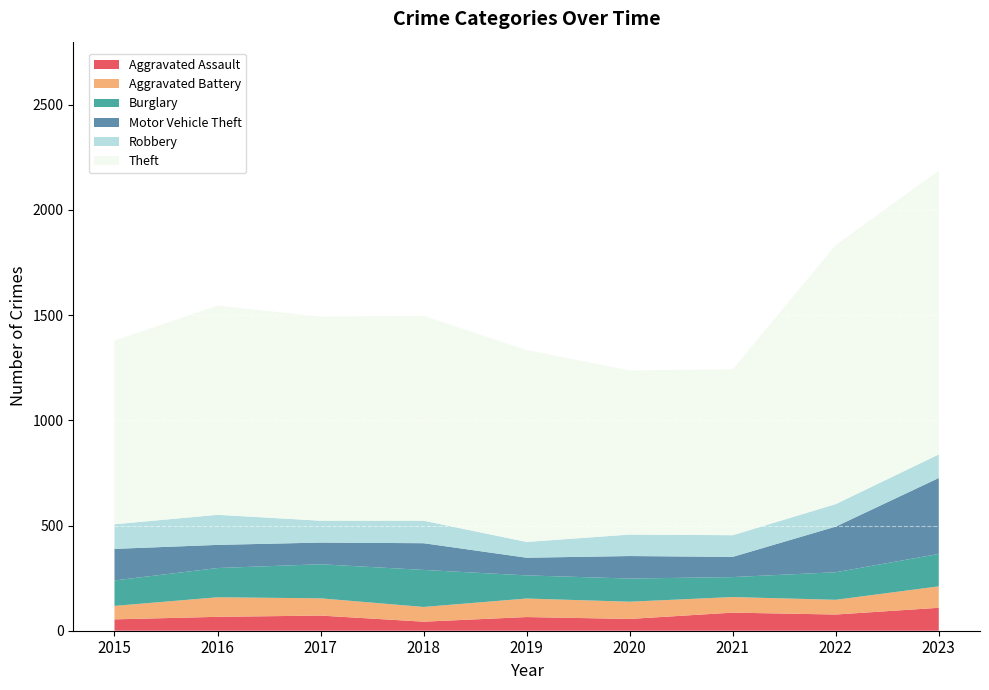

Reading left to right, what are all the values shown in this chart?

Aggravated Assault: 2015=54	2016=66	2017=72	2018=43	2019=65	2020=56	2021=86	2022=77	2023=109
Aggravated Battery: 2015=64	2016=93	2017=82	2018=70	2019=88	2020=82	2021=74	2022=70	2023=102
Burglary: 2015=121	2016=139	2017=162	2018=176	2019=110	2020=110	2021=95	2022=131	2023=154
Motor Vehicle Theft: 2015=150	2016=110	2017=103	2018=127	2019=84	2020=107	2021=96	2022=217	2023=361
Robbery: 2015=117	2016=143	2017=104	2018=107	2019=75	2020=102	2021=103	2022=107	2023=112
Theft: 2015=873	2016=994	2017=970	2018=974	2019=912	2020=780	2021=789	2022=1231	2023=1349